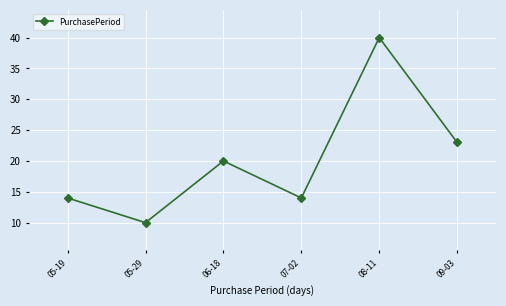

How many values are below 20?

3